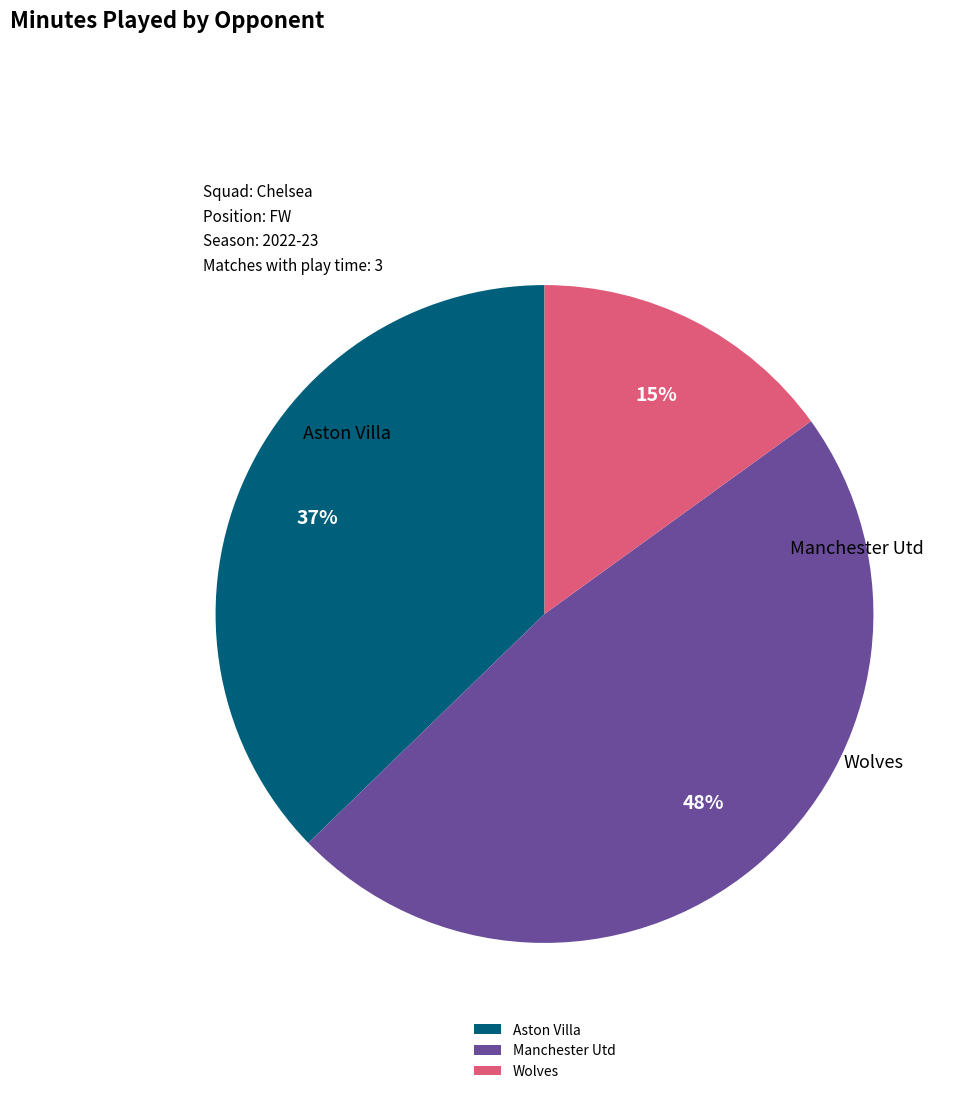

Count the number of slices in the pie.

3